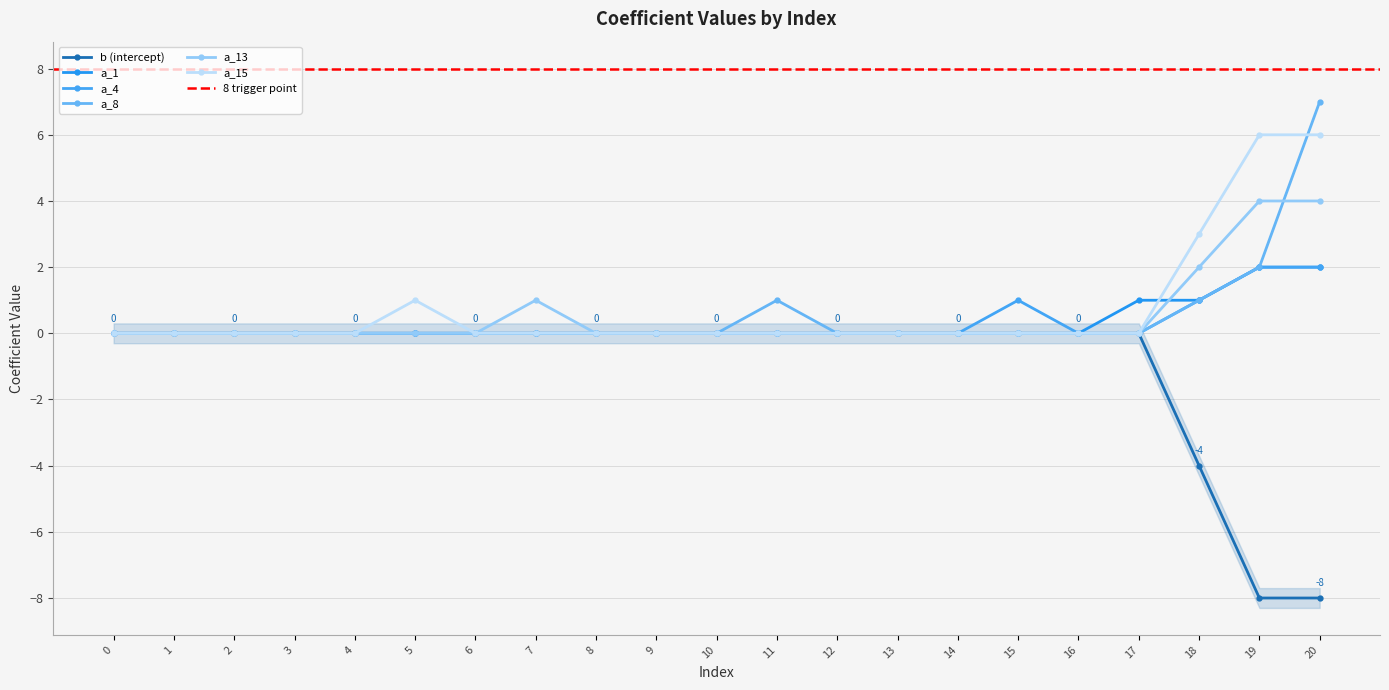

Is it true that a_15 equals 3 at 18?

True